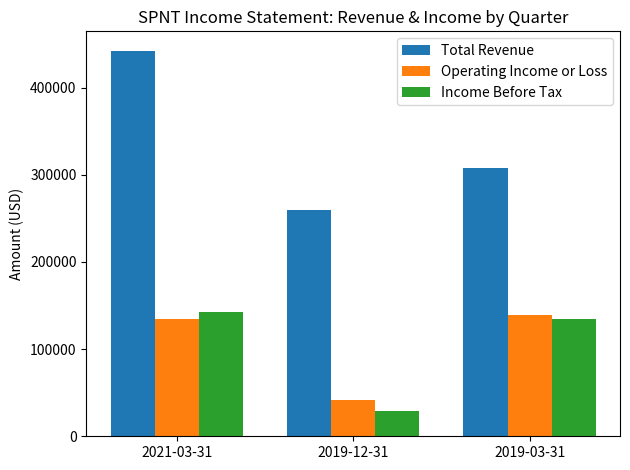

At how many categories does at least one series exceed 93661?

3